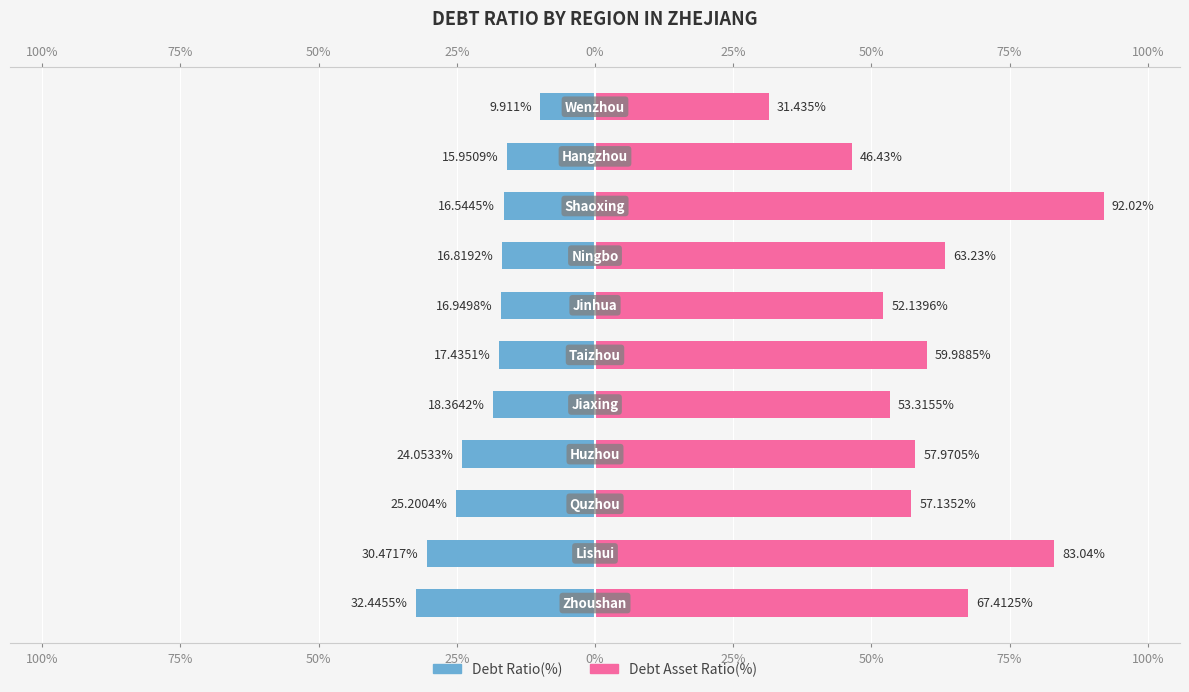

Which series has the largest total across all categories?

Debt Asset Ratio(%)